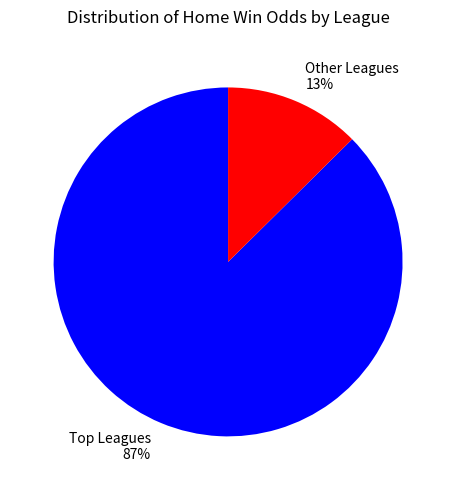

Is it true that Other Leagues 13% is 18% of the pie?

False